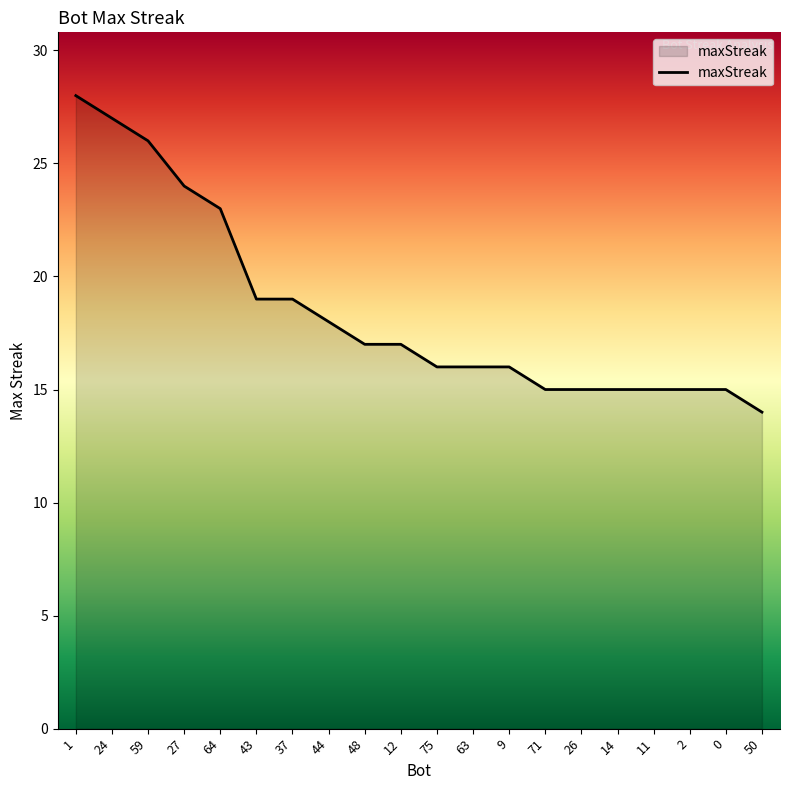

How many categories are shown in the chart?

20